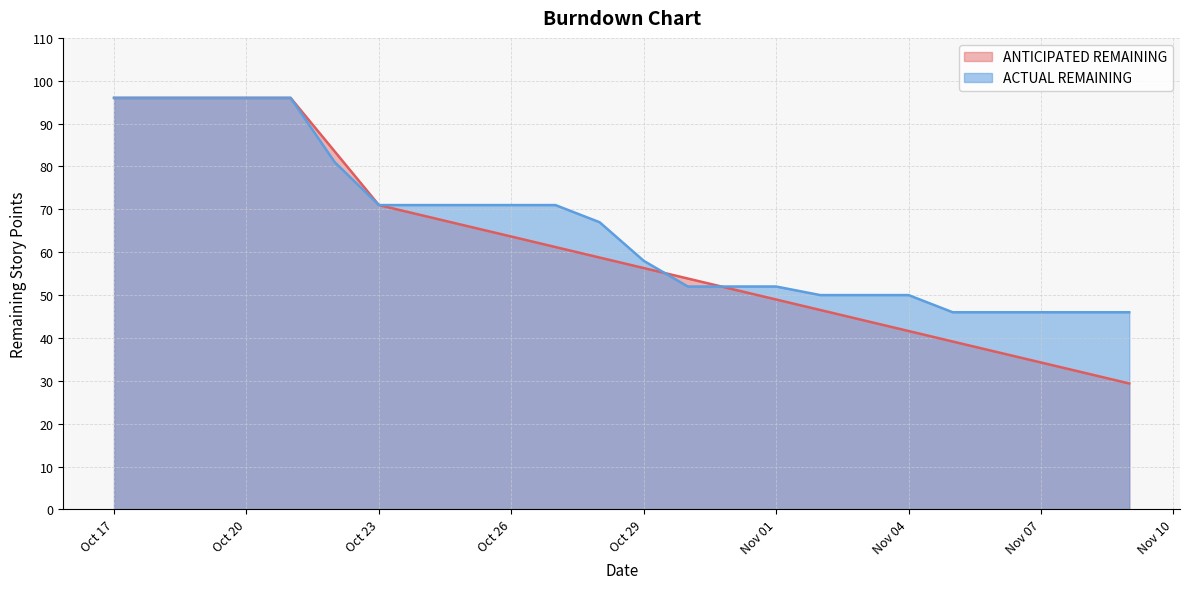

The ANTICIPATED REMAINING series shows 125.1 at 2016-10-22. True or false?

False